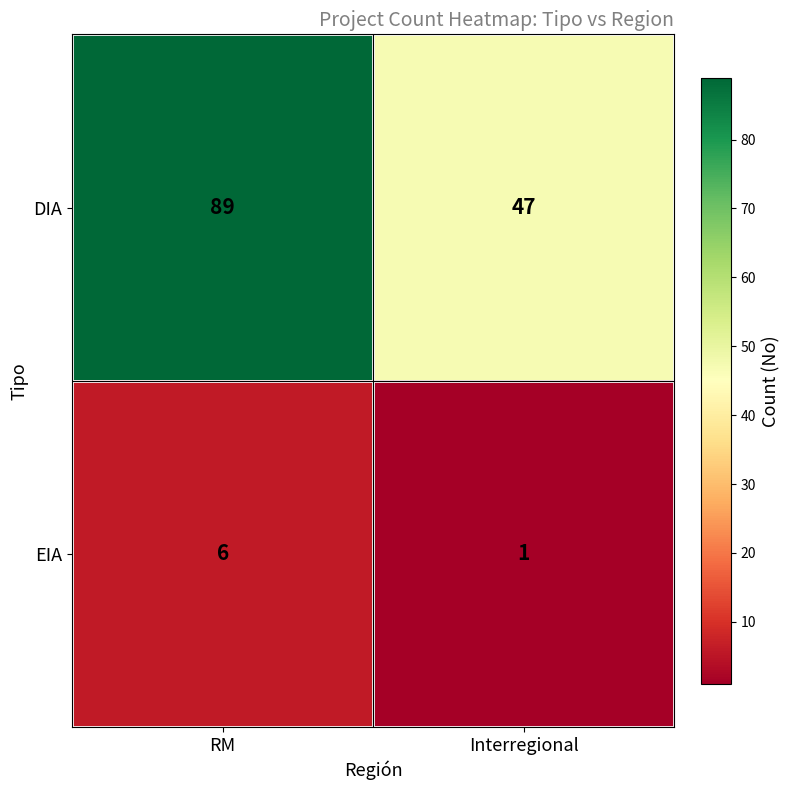

List the labels in order of DIA value, largest first.

RM, Interregional